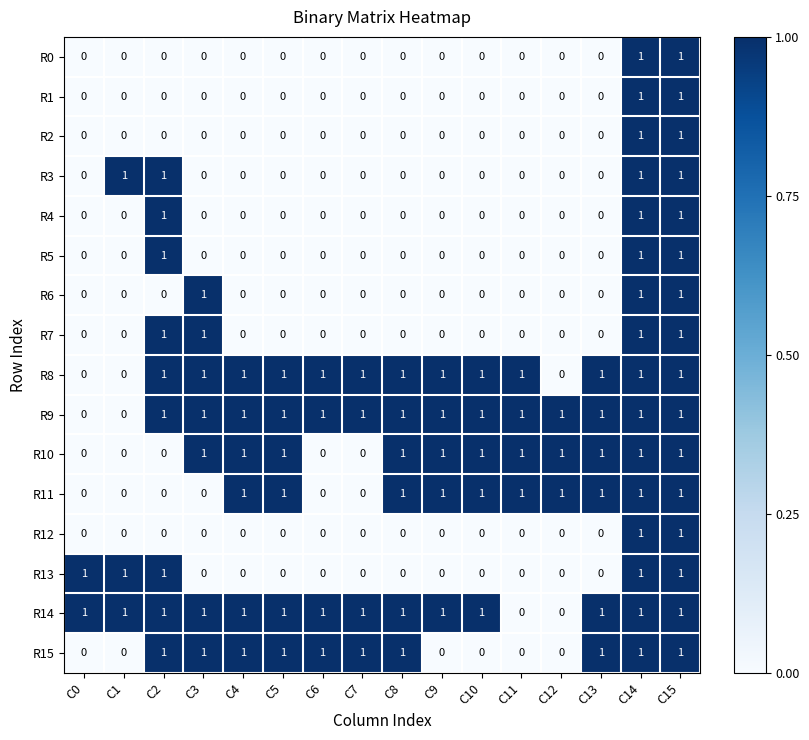

What is the total value across all series at C9?

5